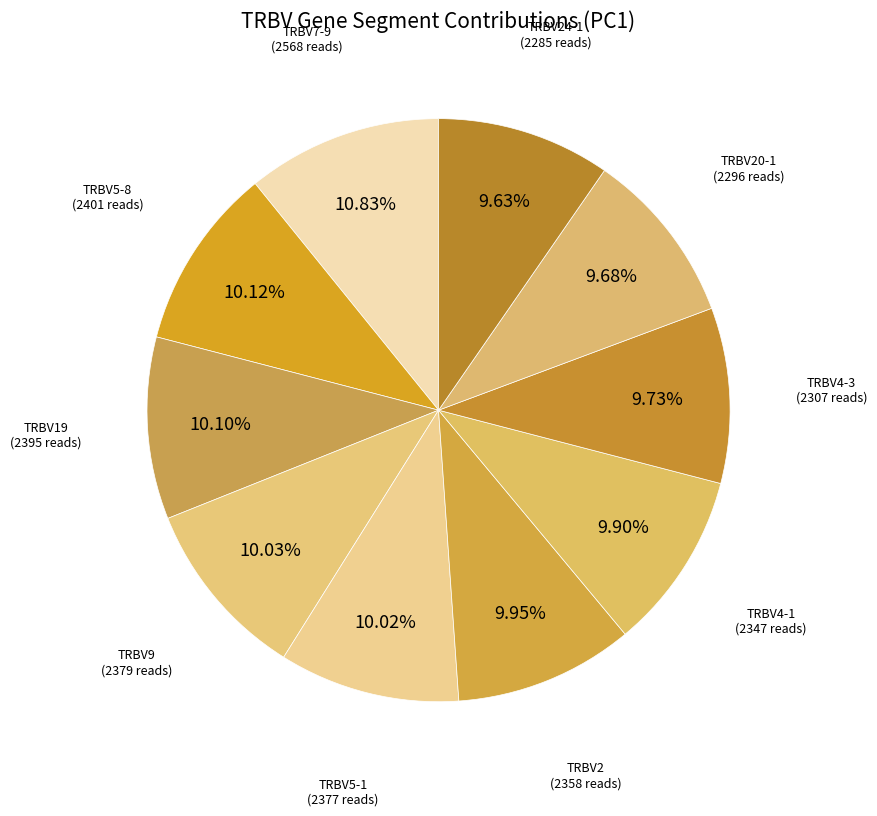

Is there any slice that represents more than half of the pie?

No